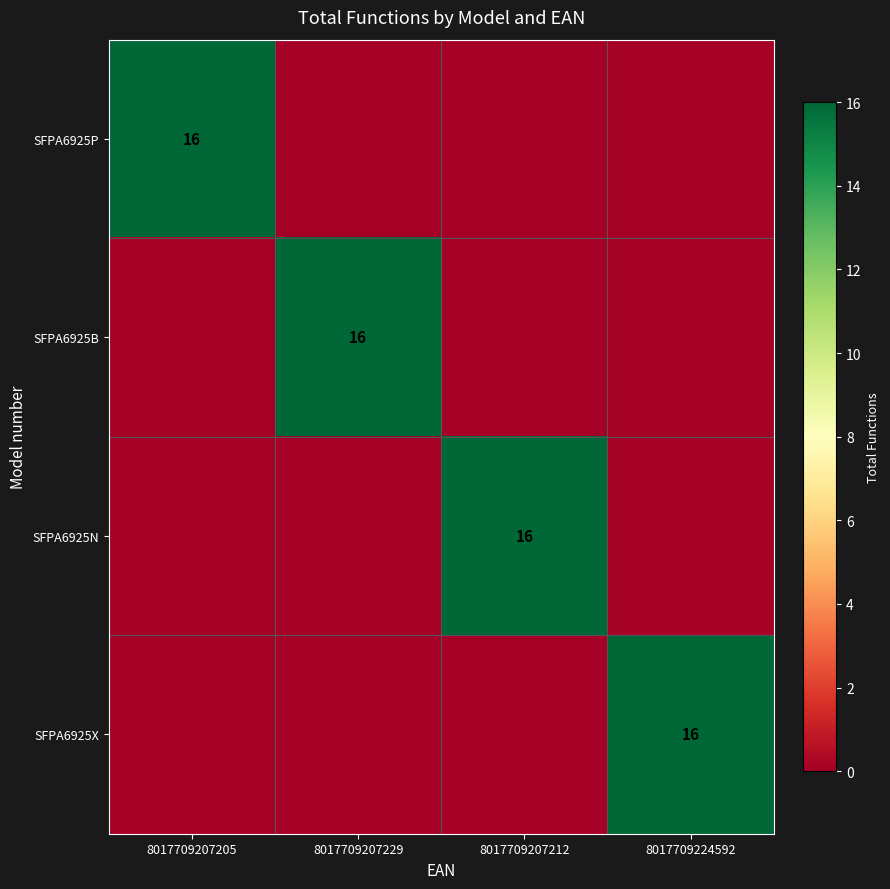

The SFPA6925X series shows 22 at 8017709224592. True or false?

False